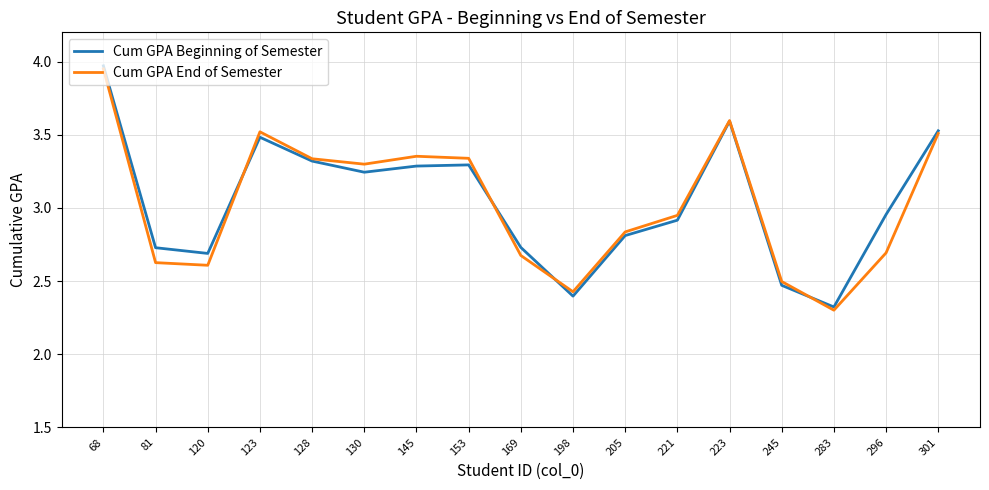

What is the sum of all Cum GPA Beginning of Semester values?

51.7